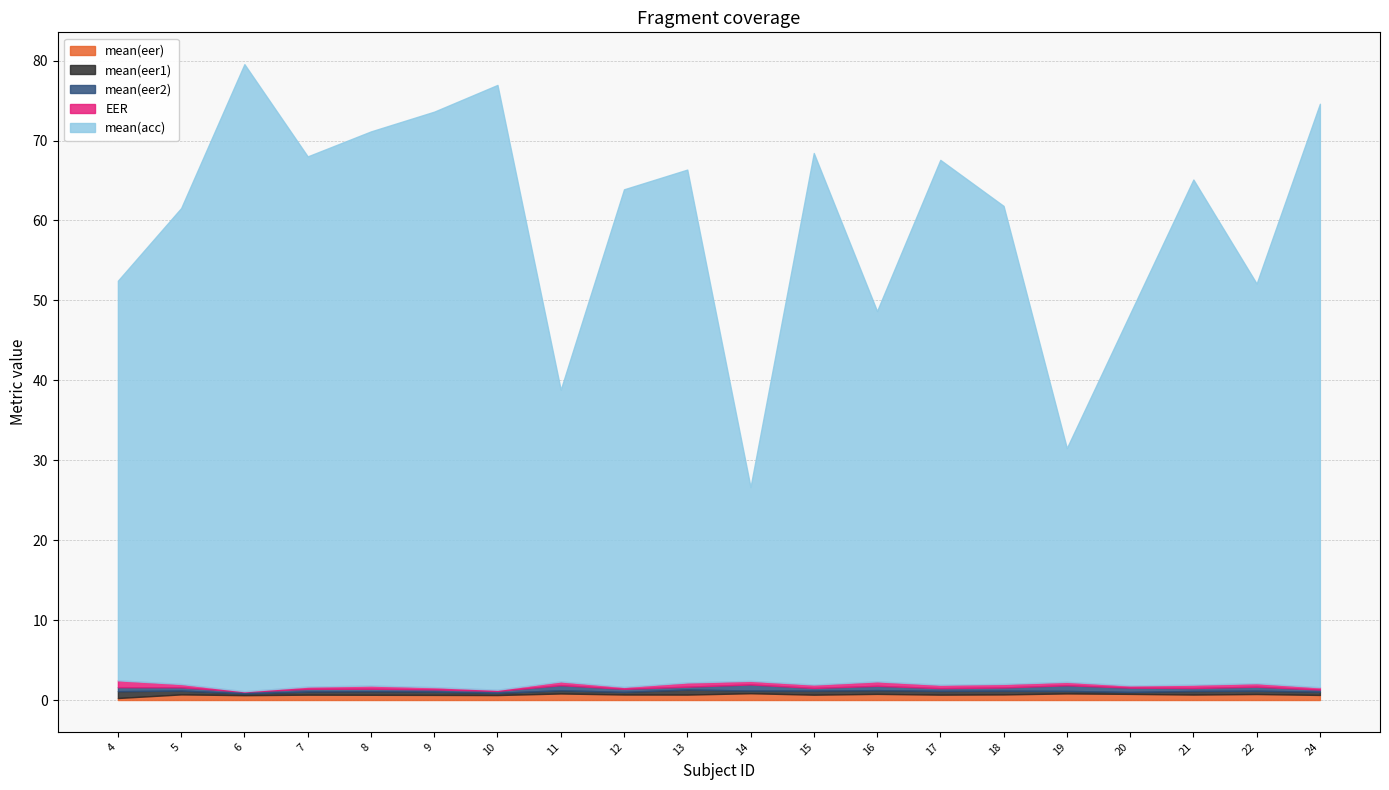

Between 8 and 22, which is larger?

22